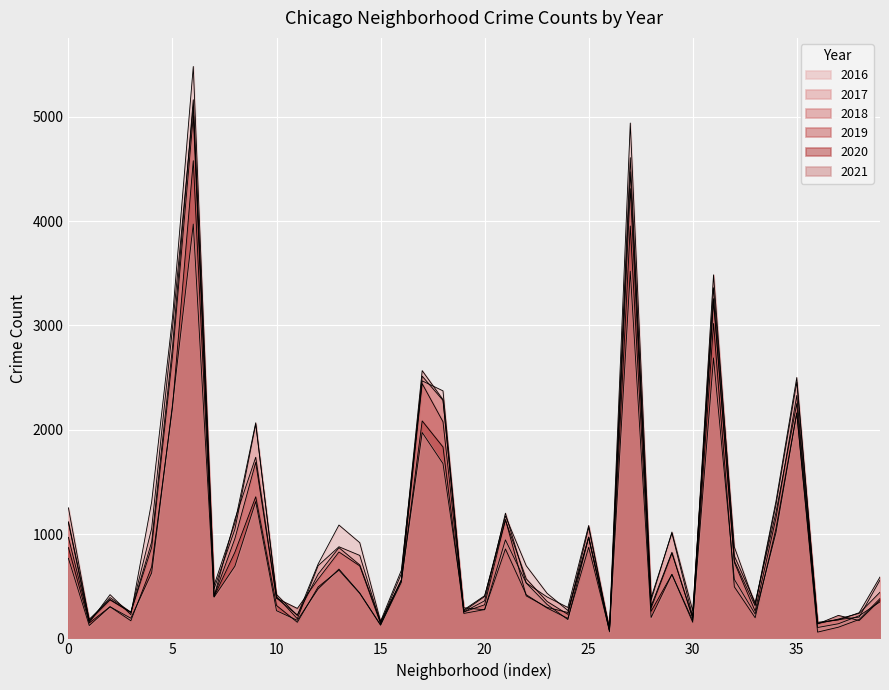

Reading left to right, what are all the values shown in this chart?

2017: 1251	171	391	251	1053	2973	5095	509	1107	2066	404	188	697	878	795	145	620	2566	2288	253	360	1200	531	397	296	1082	87	4472	365	1019	265	3257	742	311	1281	2456	154	176	246	588
2019: 968	166	368	249	872	2701	5008	405	957	1687	385	287	568	828	694	142	561	2441	2076	253	322	1140	407	297	248	972	76	4310	309	825	189	3226	728	261	1153	2328	138	220	171	365
2021: 767	123	303	193	628	2237	3971	395	692	1311	265	173	474	664	435	130	559	1973	1675	293	274	944	530	325	180	969	62	3519	200	613	170	2688	565	233	1014	2161	104	140	217	350
2018: 1117	183	374	248	924	2787	5162	401	1142	1736	386	224	616	869	704	160	554	2513	2281	273	409	1131	571	354	230	1064	75	4607	289	816	201	3484	789	342	1205	2250	141	185	240	442
2020: 870	147	303	169	686	2213	4578	400	826	1357	315	154	493	654	431	126	538	2084	1834	239	276	857	418	291	191	873	75	3952	259	613	154	3018	494	198	1052	2158	60	107	181	382
2016: 1110	151	419	227	1308	3071	5481	475	1046	2053	421	219	713	1086	917	164	653	2468	2372	262	401	1173	696	432	267	965	103	4939	389	1008	205	3361	876	323	1313	2500	146	180	204	559